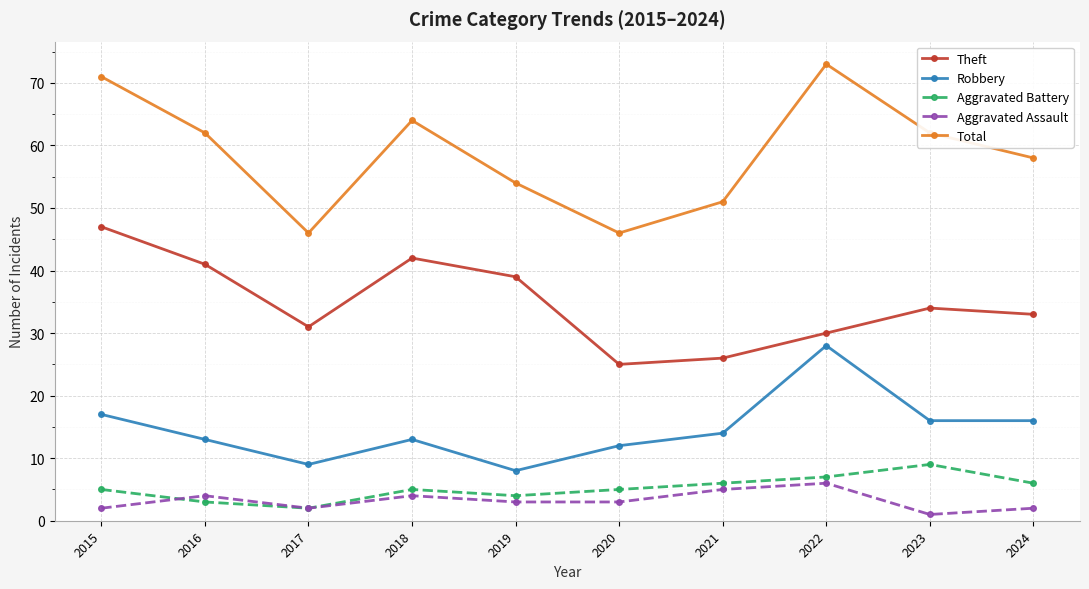

True or false: Aggravated Battery has more than 1 interior local peaks.

True